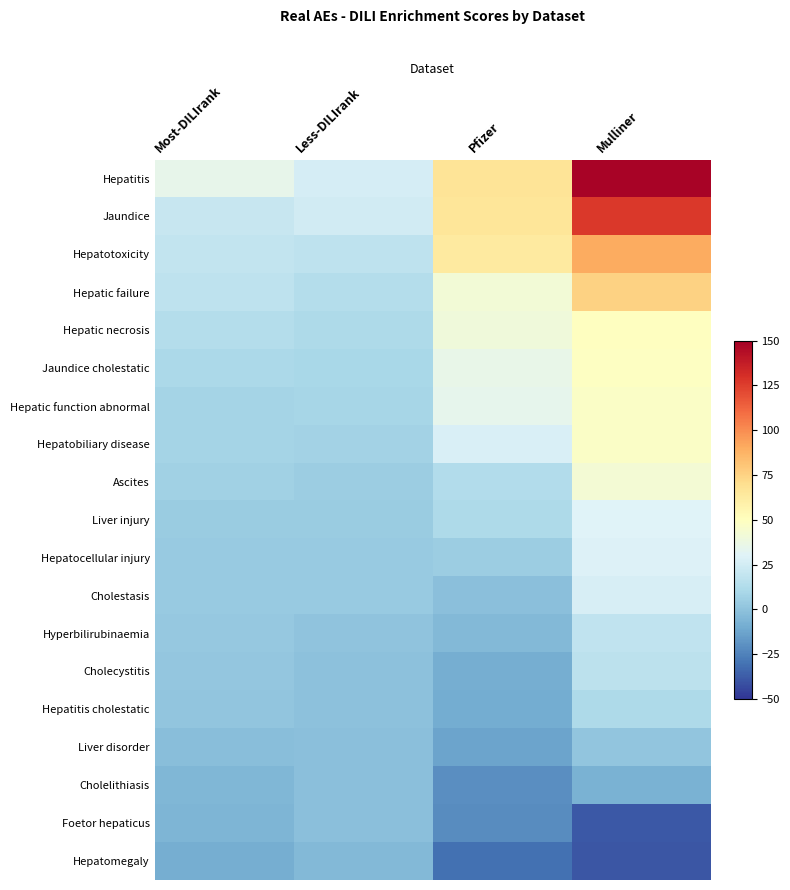

Reading left to right, list all the values displayed in this chart.

Hepatitis: Most-DILIrank=35.1	Less-DILIrank=26.0	Pfizer=66.9	Mulliner=148.4
Jaundice: Most-DILIrank=20.5	Less-DILIrank=24.7	Pfizer=65.6	Mulliner=126.7
Hepatotoxicity: Most-DILIrank=18.8	Less-DILIrank=17.8	Pfizer=62.5	Mulliner=90.3
Hepatic failure: Most-DILIrank=17.5	Less-DILIrank=13.9	Pfizer=41.9	Mulliner=75.1
Hepatic necrosis: Most-DILIrank=13.5	Less-DILIrank=11.4	Pfizer=40.5	Mulliner=49.7
Jaundice cholestatic: Most-DILIrank=10.2	Less-DILIrank=10.1	Pfizer=35.3	Mulliner=49.0
Hepatic function abnormal: Most-DILIrank=8.4	Less-DILIrank=9.4	Pfizer=34.4	Mulliner=47.6
Hepatobiliary disease: Most-DILIrank=8.1	Less-DILIrank=7.4	Pfizer=27.7	Mulliner=47.4
Ascites: Most-DILIrank=6.5	Less-DILIrank=4.9	Pfizer=12.6	Mulliner=42.2
Liver injury: Most-DILIrank=4.1	Less-DILIrank=4.2	Pfizer=11.2	Mulliner=30.0
Hepatocellular injury: Most-DILIrank=3.8	Less-DILIrank=3.5	Pfizer=5.1	Mulliner=29.1
Cholestasis: Most-DILIrank=3.2	Less-DILIrank=3.3	Pfizer=-1.0	Mulliner=27.1
Hyperbilirubinaemia: Most-DILIrank=2.4	Less-DILIrank=0.8	Pfizer=-4.4	Mulliner=18.6
Cholecystitis: Most-DILIrank=1.7	Less-DILIrank=-0.2	Pfizer=-9.0	Mulliner=17.1
Hepatitis cholestatic: Most-DILIrank=1.0	Less-DILIrank=-0.8	Pfizer=-9.4	Mulliner=11.6
Liver disorder: Most-DILIrank=-2.1	Less-DILIrank=-1.0	Pfizer=-12.8	Mulliner=1.0
Cholelithiasis: Most-DILIrank=-4.9	Less-DILIrank=-1.1	Pfizer=-20.9	Mulliner=-7.3
Foetor hepaticus: Most-DILIrank=-5.9	Less-DILIrank=-1.2	Pfizer=-21.8	Mulliner=-39.0
Hepatomegaly: Most-DILIrank=-9.0	Less-DILIrank=-3.9	Pfizer=-31.2	Mulliner=-39.4